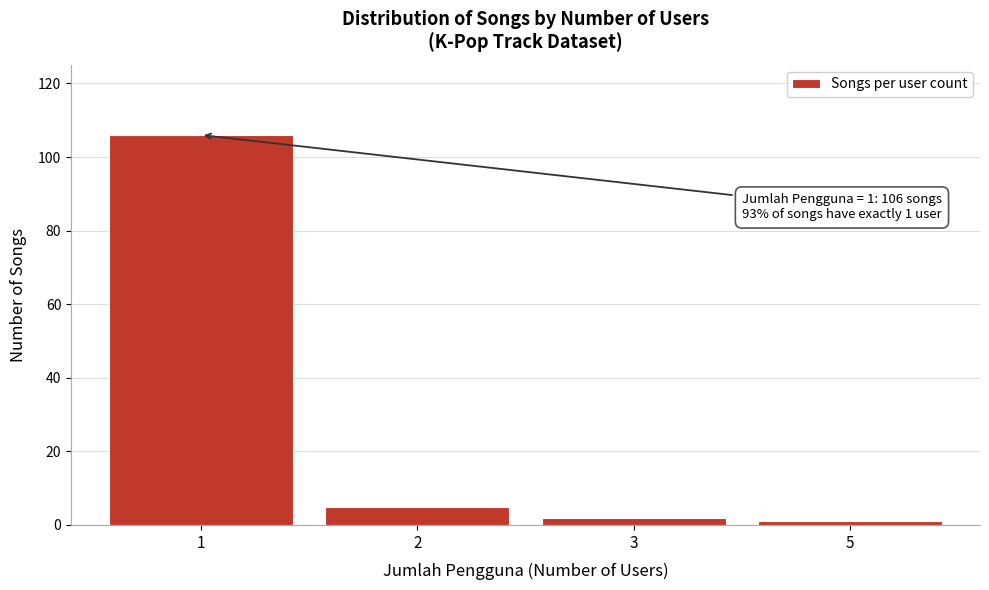

Reading right to left, transcribe all the data shown in this chart.

5=1	3=2	2=5	1=106